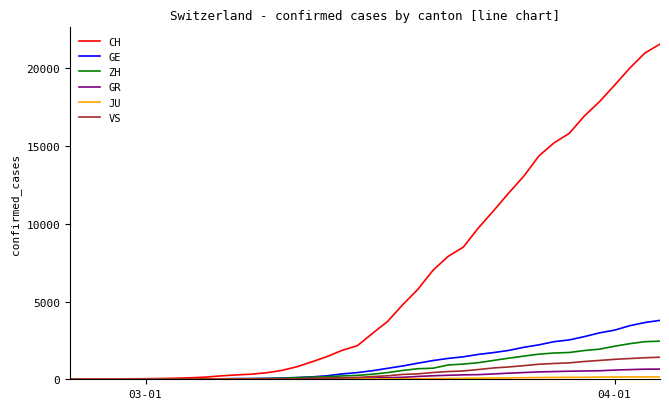

Which series has the largest total across all categories?

CH